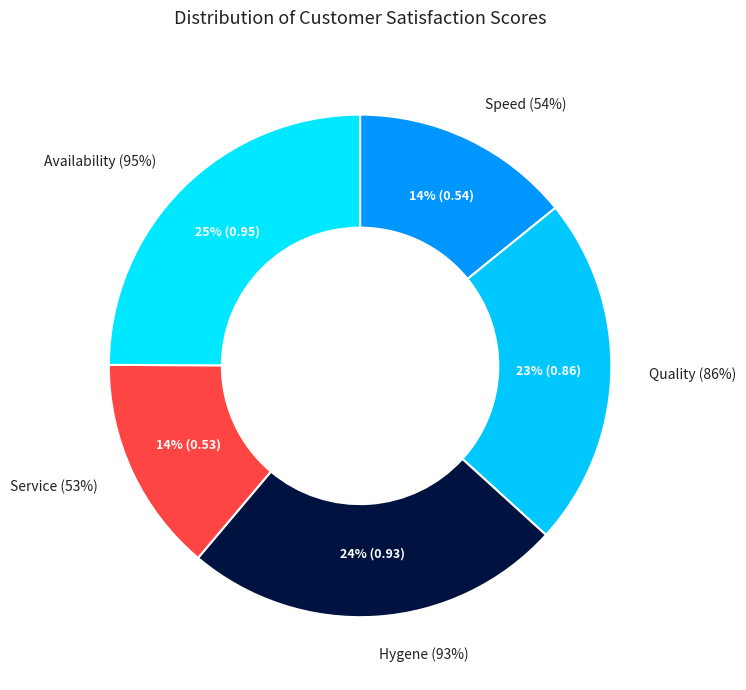

To the nearest percent, what is the average slice percentage?

20%